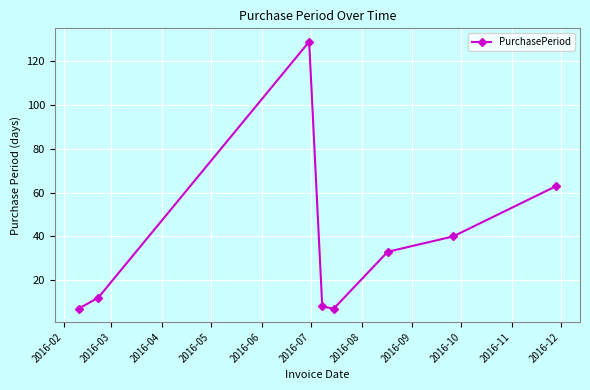

What is the minimum value shown in the chart?

7